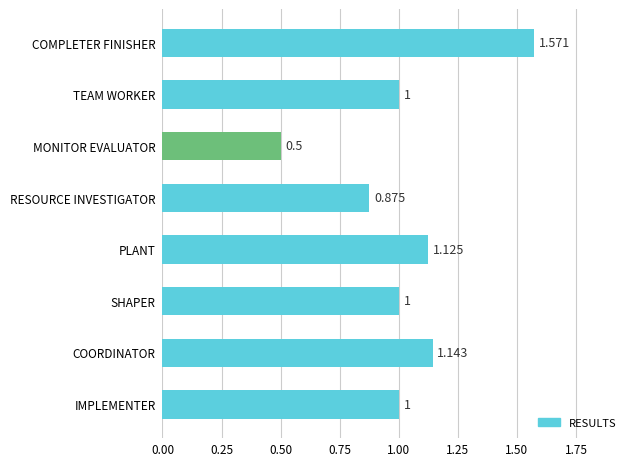

Which label corresponds to the largest value in the chart?

COMPLETER FINISHER